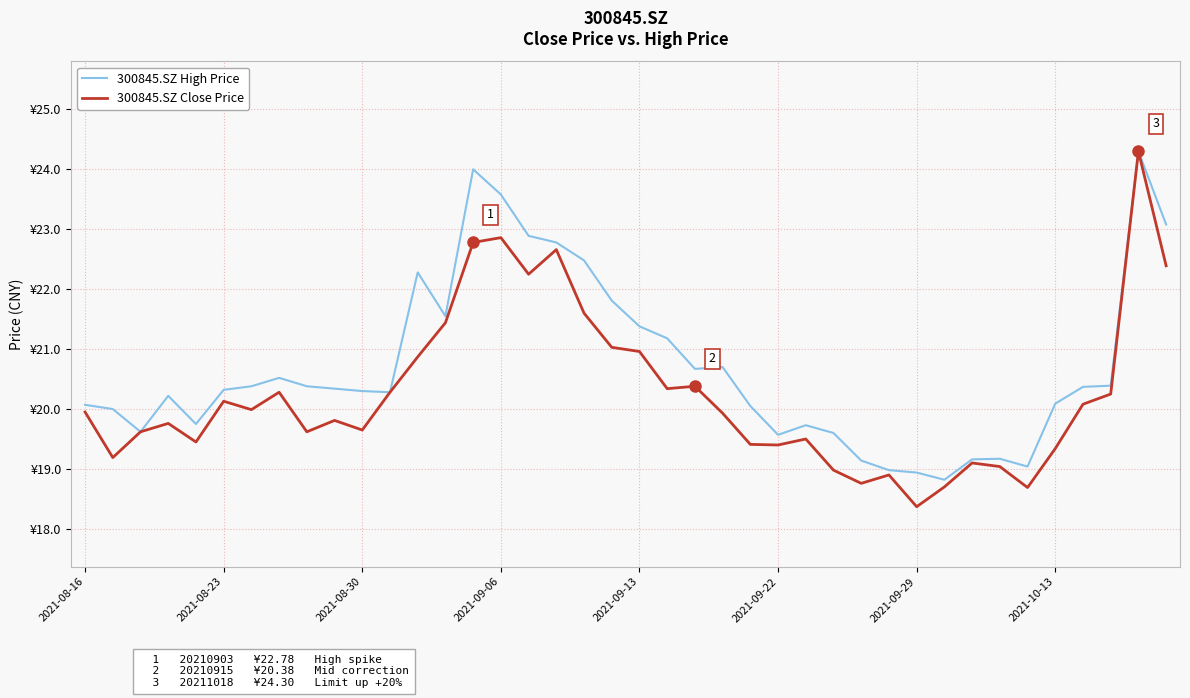

At which category is the sum across all series the highest?

38